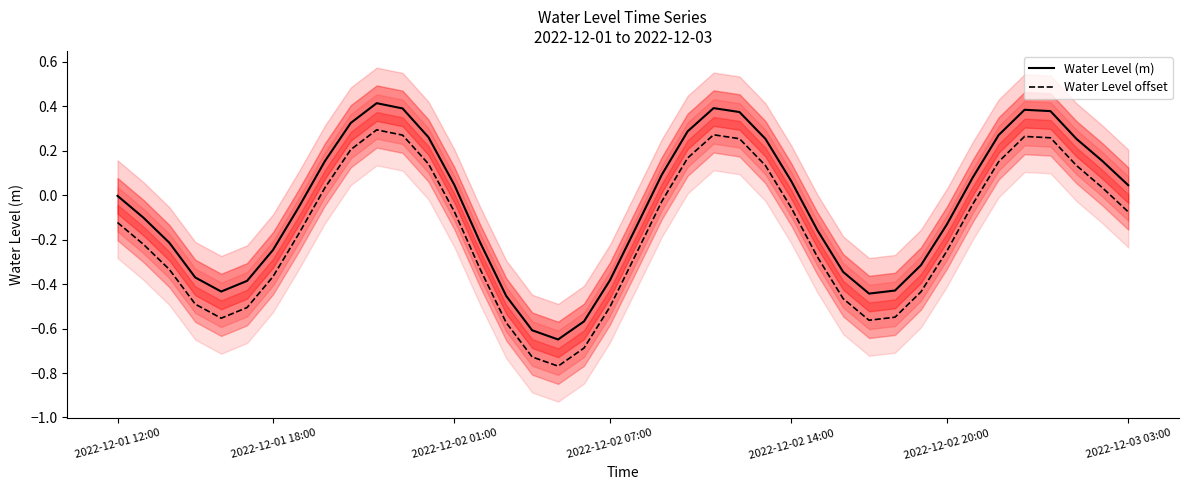

True or false: Water Level (m) has a value of -0.2 at 27.

True